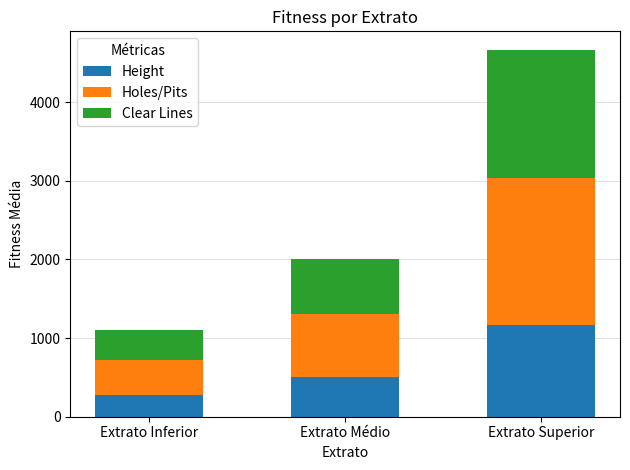

Which category has the lowest value in the Height series?

Extrato Inferior